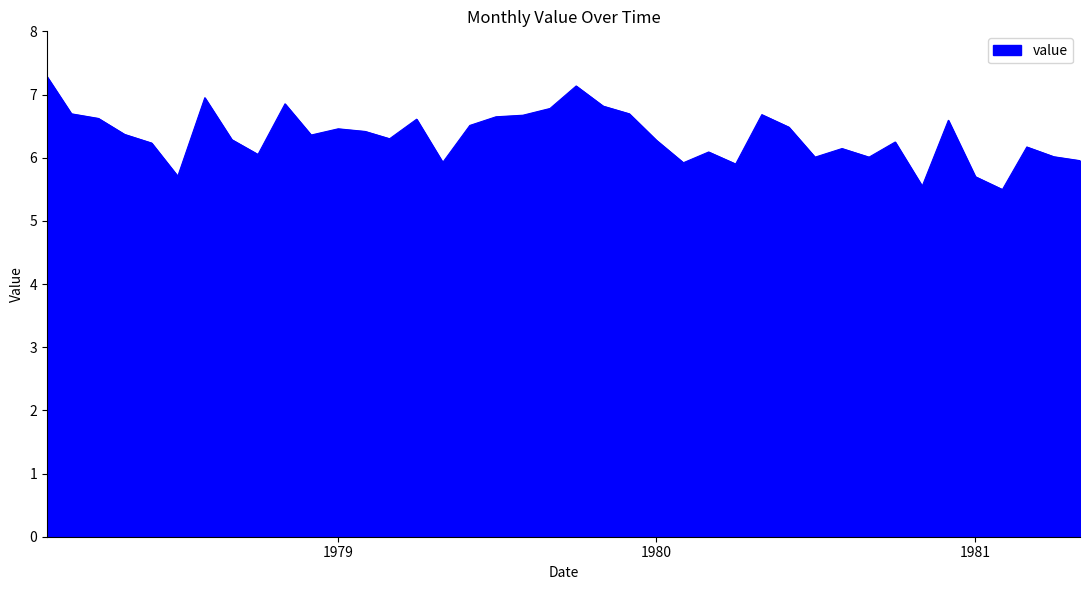

What is the greatest value displayed?

7.3